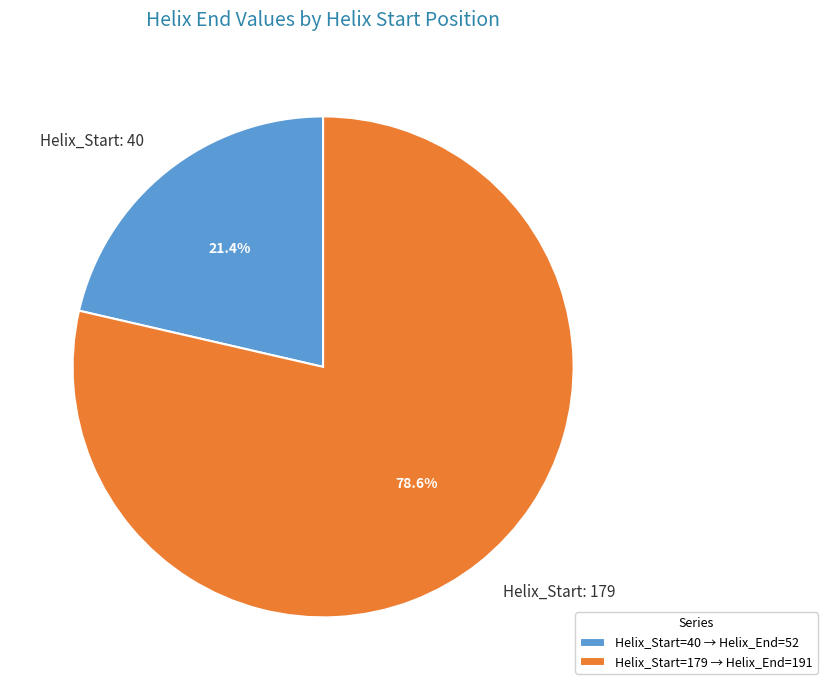

Does any single category account for the majority?

Yes